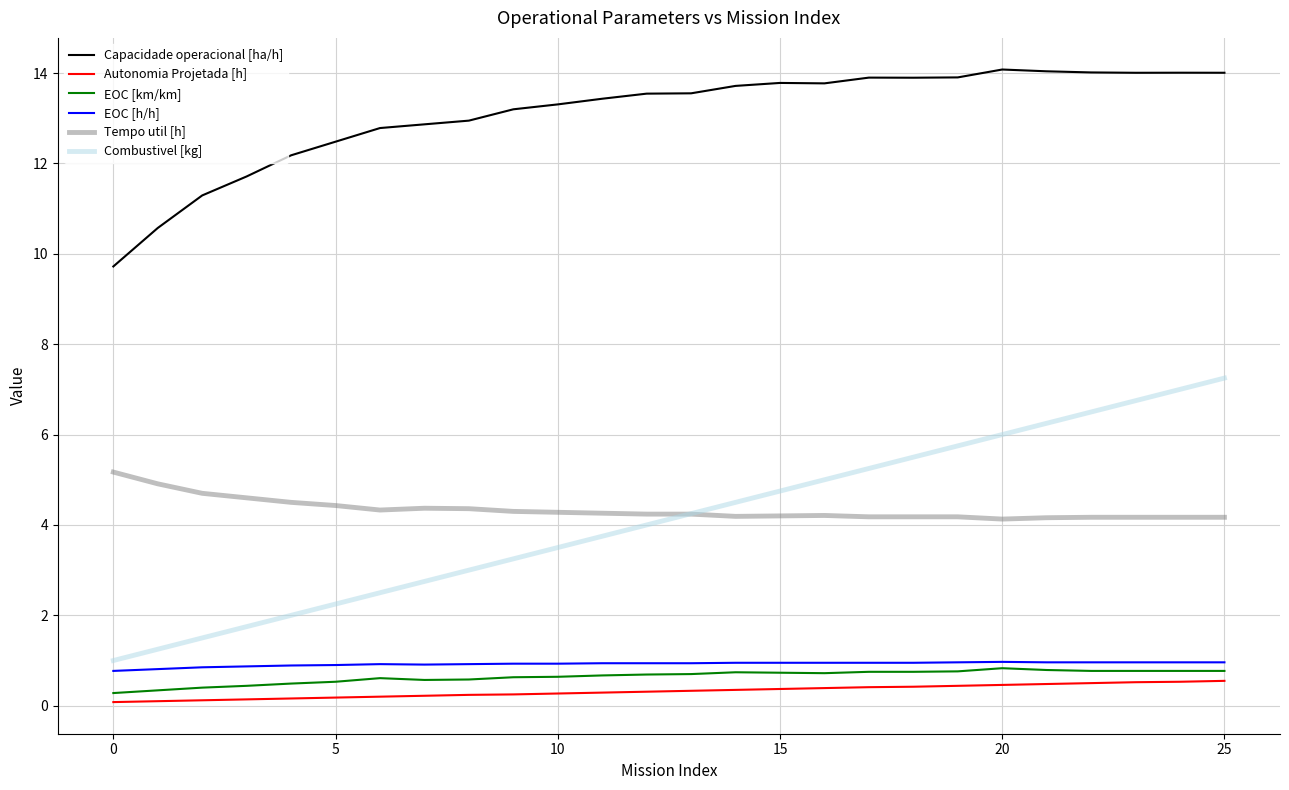

List the series in order of their peak value, lowest first.

Autonomia Projetada [h], EOC [km/km], EOC [h/h], Tempo util [h], Combustivel [kg], Capacidade operacional [ha/h]